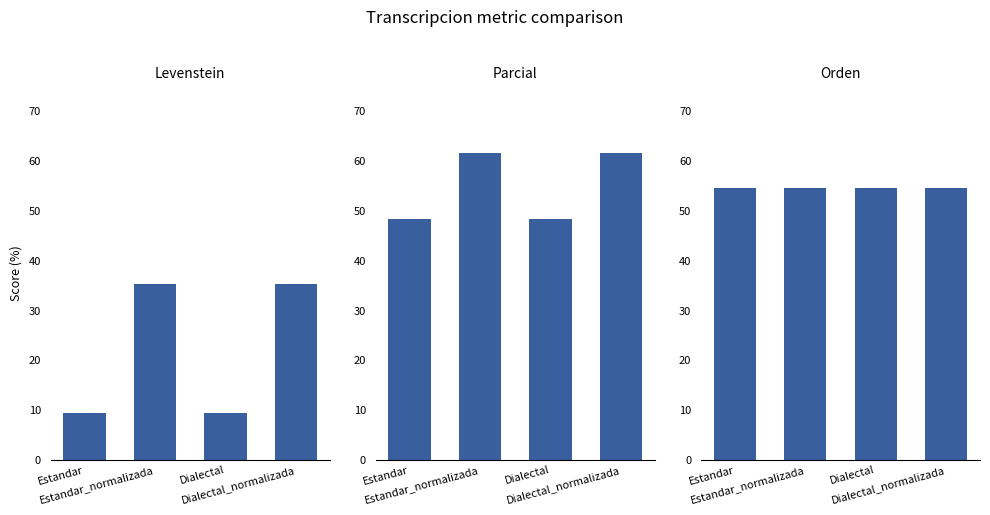

Reading right to left, what are all the values shown in this chart?

Levenstein: Dialectal_normalizada=35.3	Dialectal=9.5	Estandar_normalizada=35.3	Estandar=9.5
Parcial: Dialectal_normalizada=61.5	Dialectal=48.3	Estandar_normalizada=61.5	Estandar=48.3
Orden: Dialectal_normalizada=54.5	Dialectal=54.5	Estandar_normalizada=54.5	Estandar=54.5